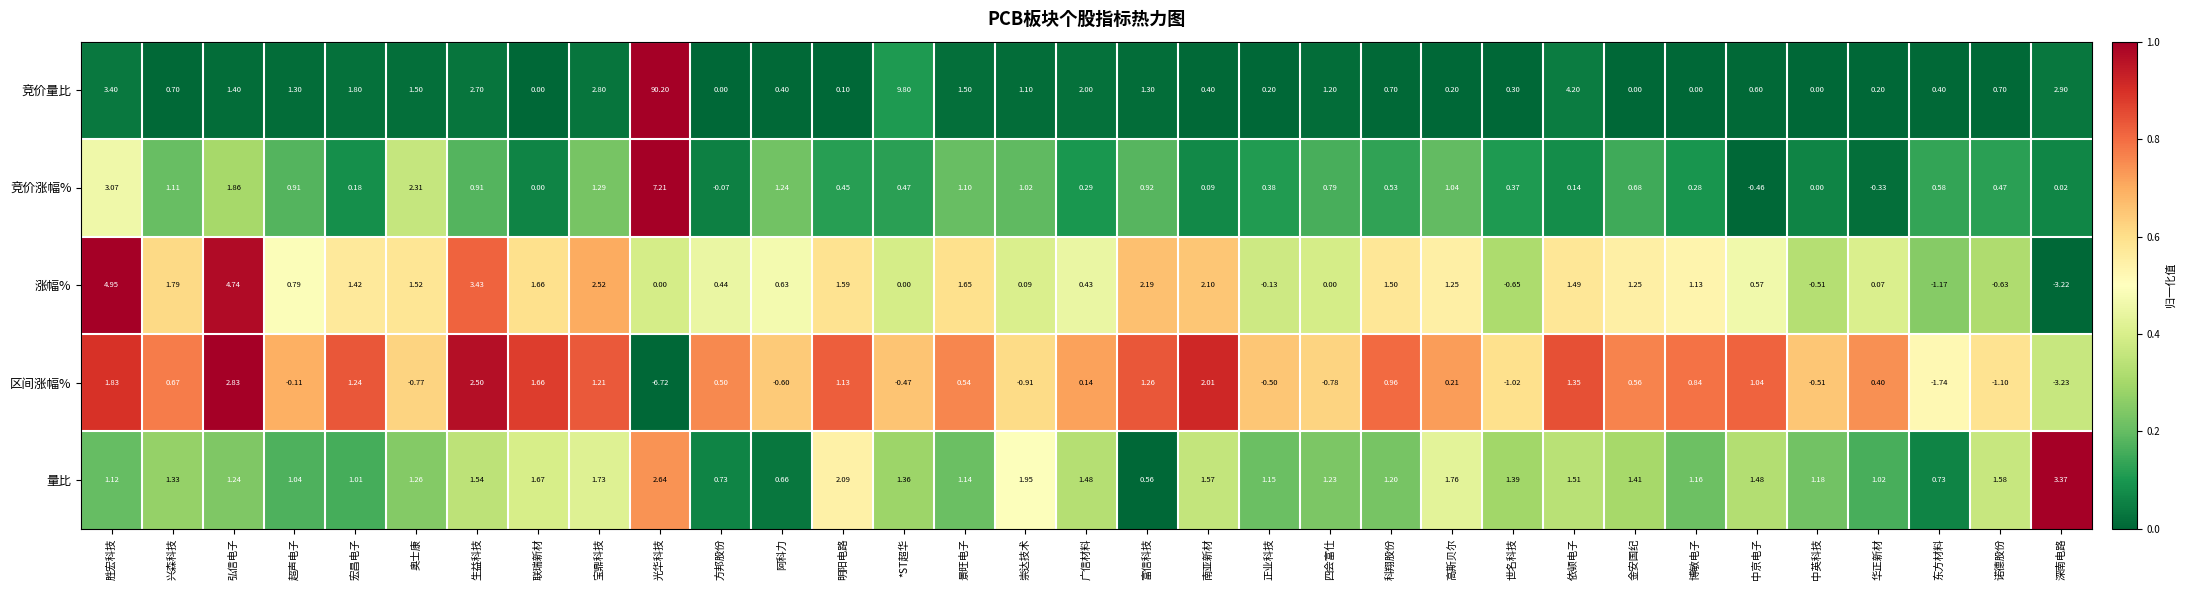

Count the number of categories in the chart.

33